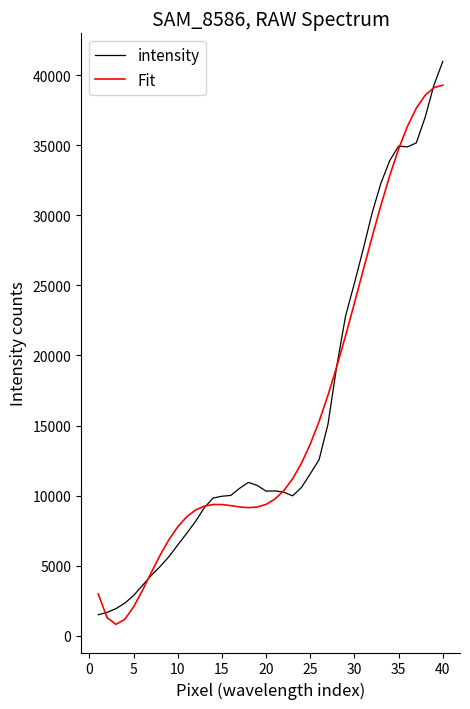

Does the chart display data point markers on the line(s)?

No